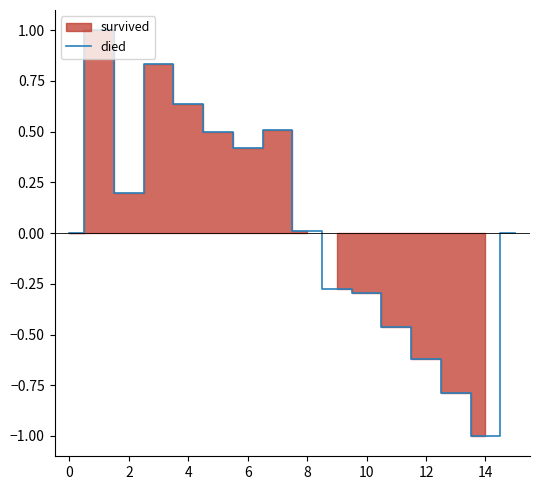

What is the smallest value displayed?

-1.0